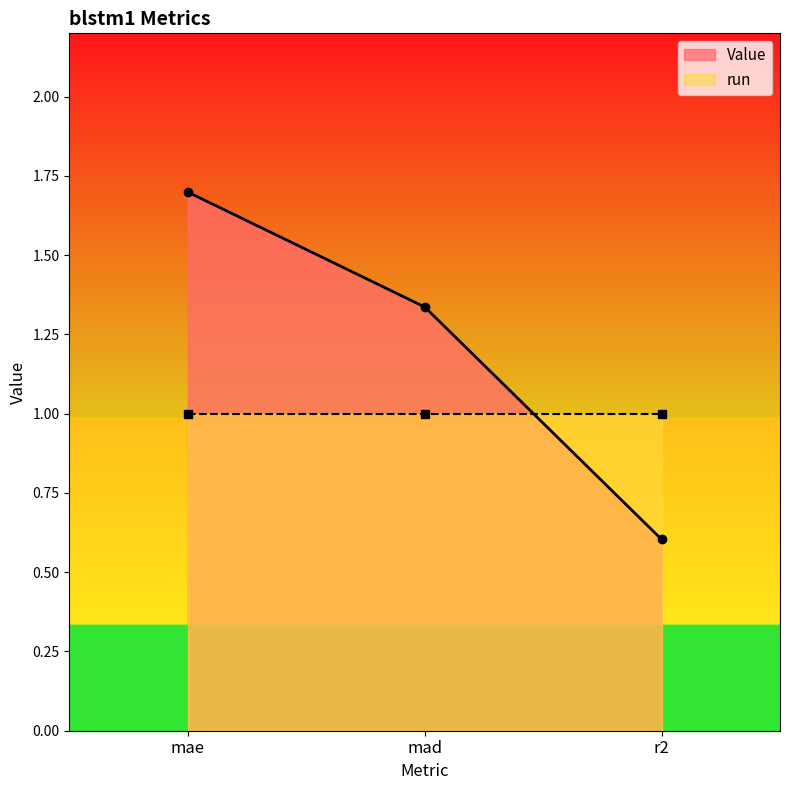

At which category does the chart reach its minimum across all series?

r2